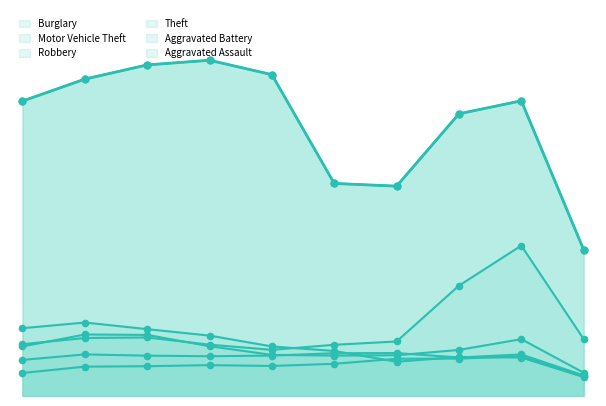

What is the total value across all series at 2015?

101740